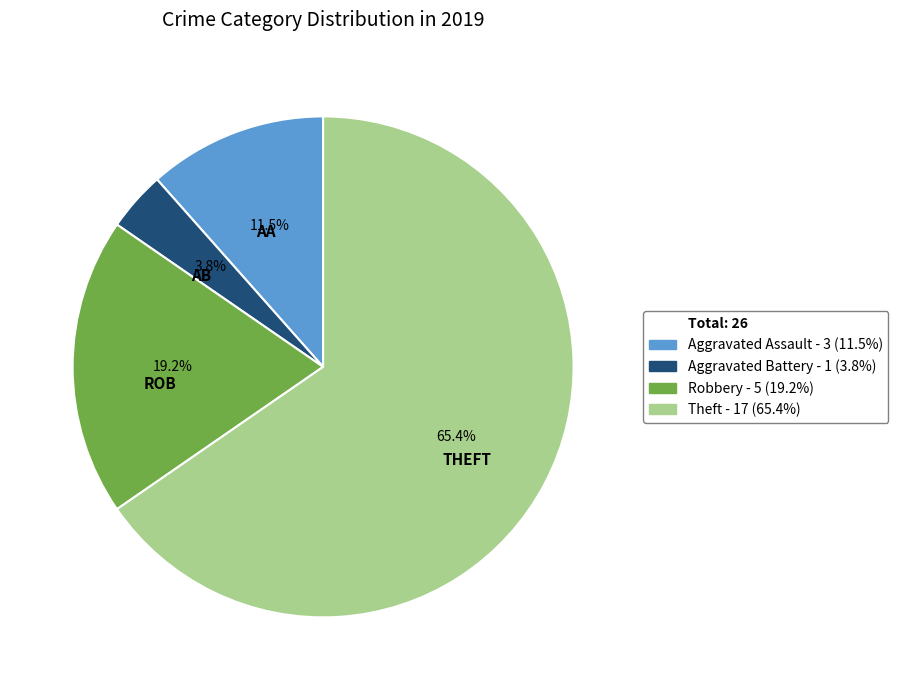

Does any single category account for the majority?

Yes